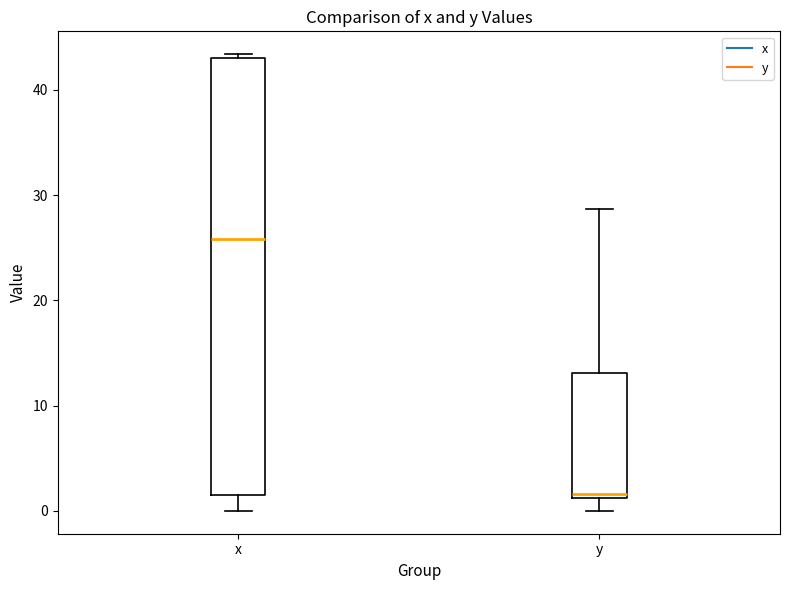

Reading left to right, read every box against the y-axis: the position of its median line, the range the box covers, and the ends of its whiskers. The values are not printed on the chart, so give them approximately, as read against the axis.

x: median 26, box 2 to 43, whiskers 0 to 43 (just above the box's upper edge)
y: median 2, box 1 to 13, whiskers 0 to 29